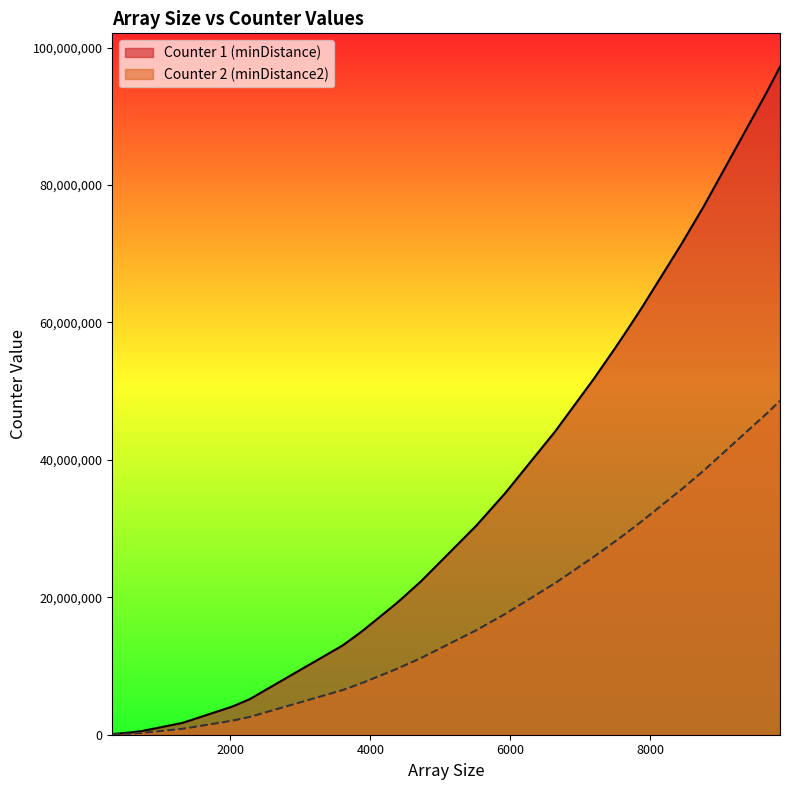

Which series has the largest total across all categories?

Counter 1 (minDistance)